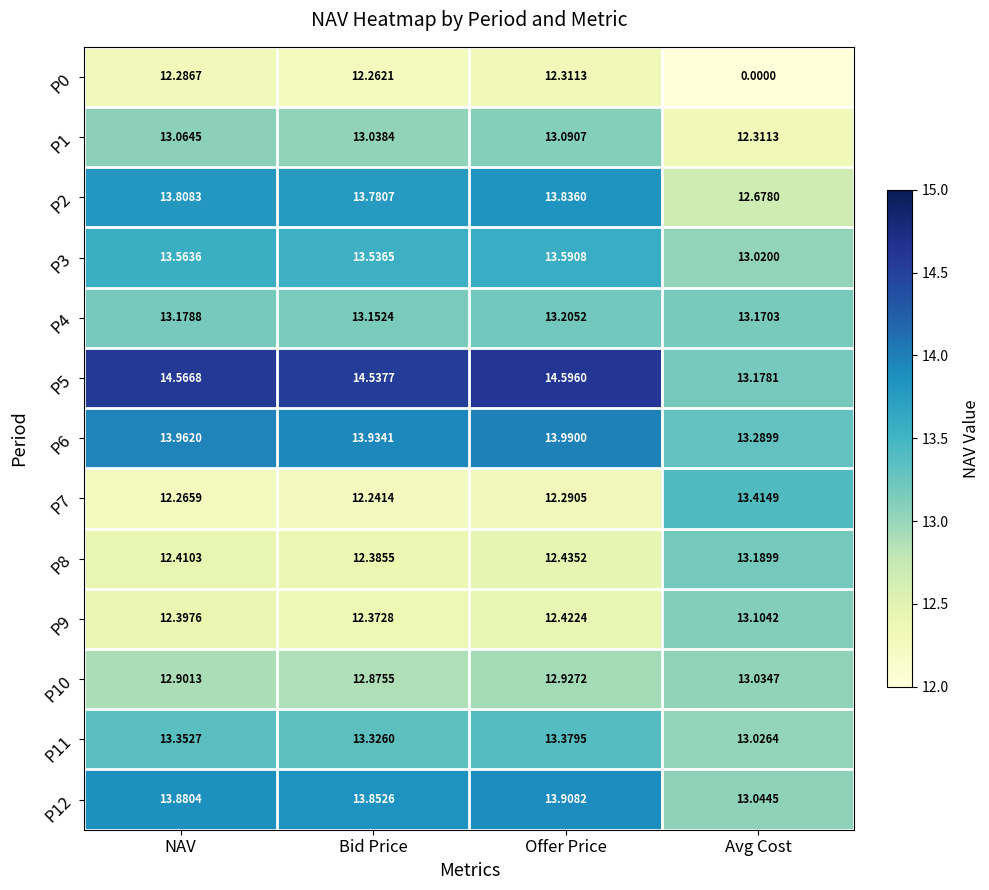

At which category does the chart reach its minimum across all series?

Avg Cost